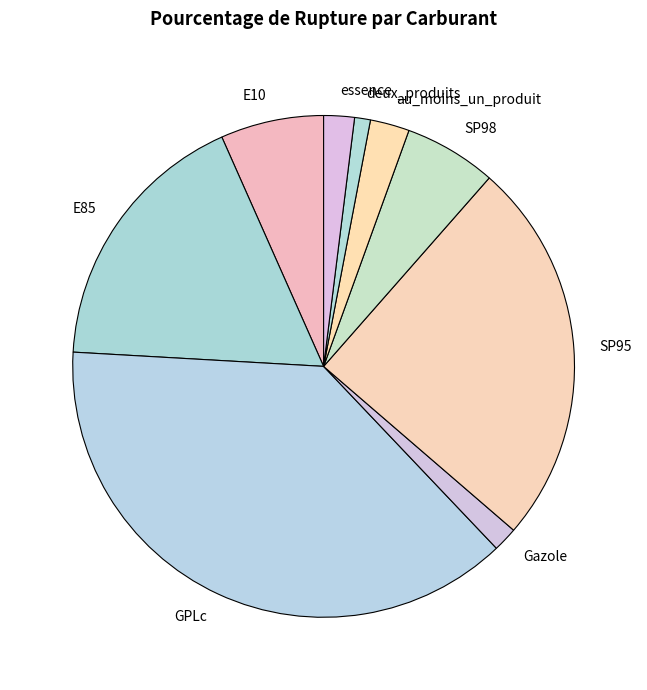

Combined, do E10 and E85 account for over 50%?

No